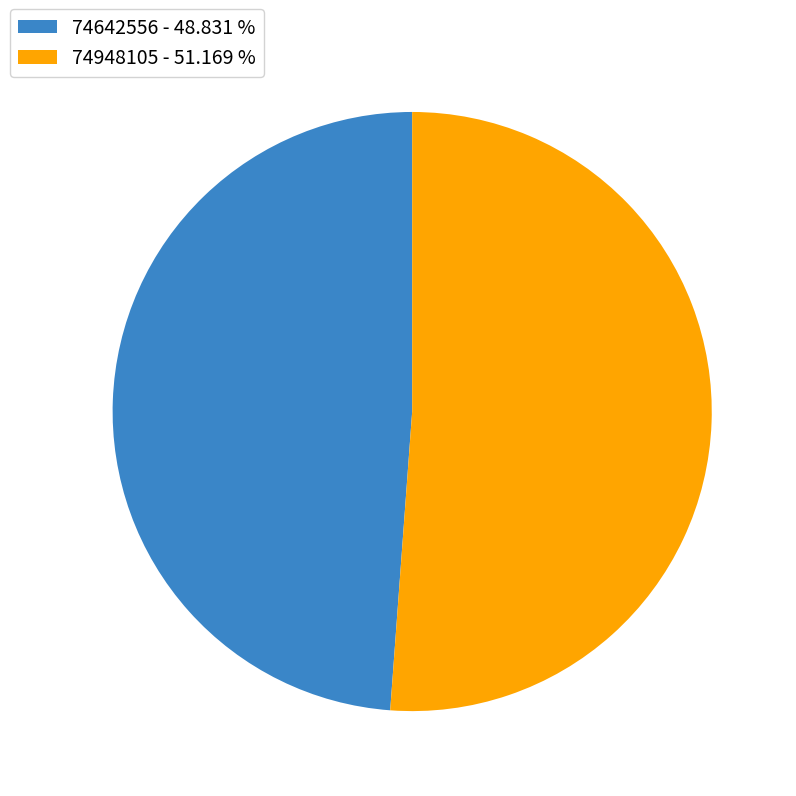

Between 74642556 - 48.831 % and 74948105 - 51.169 %, which is larger?

74948105 - 51.169 %